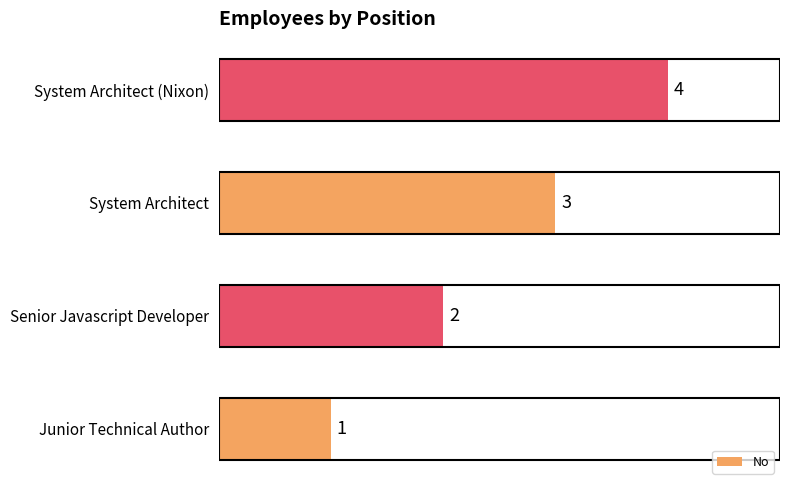

Count the values in the range 2 to 4.

3